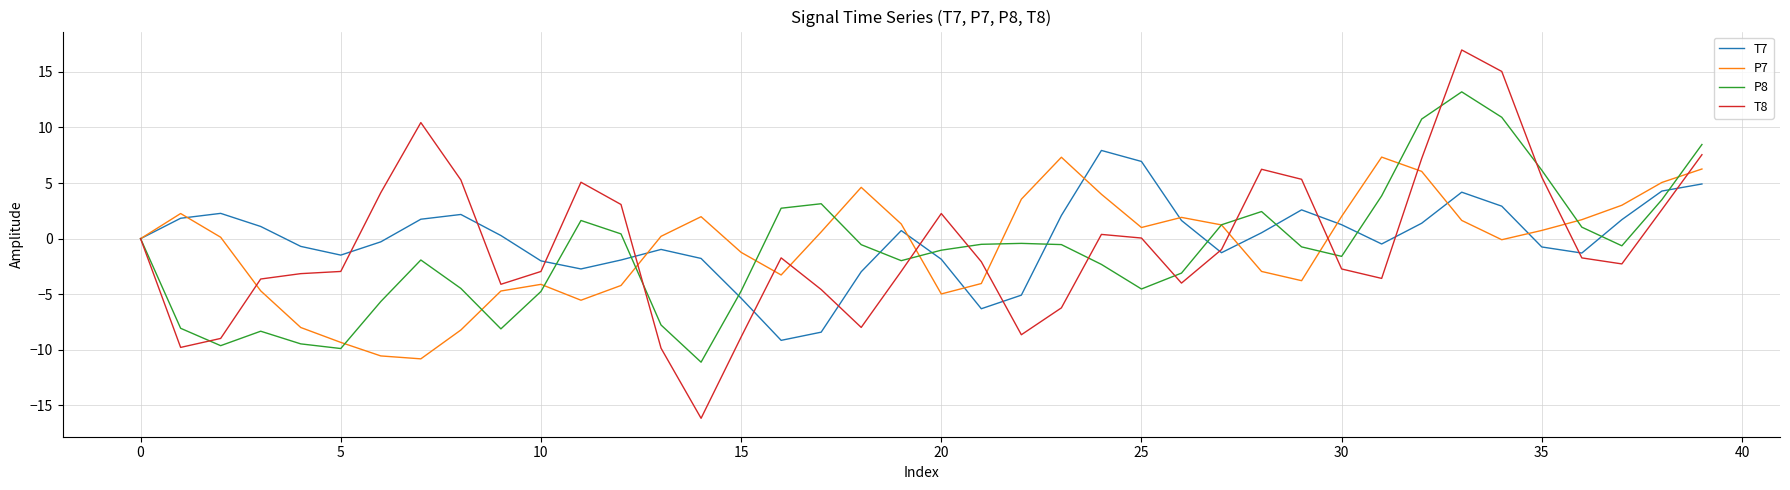

What is the minimum value for T8?

-16.2